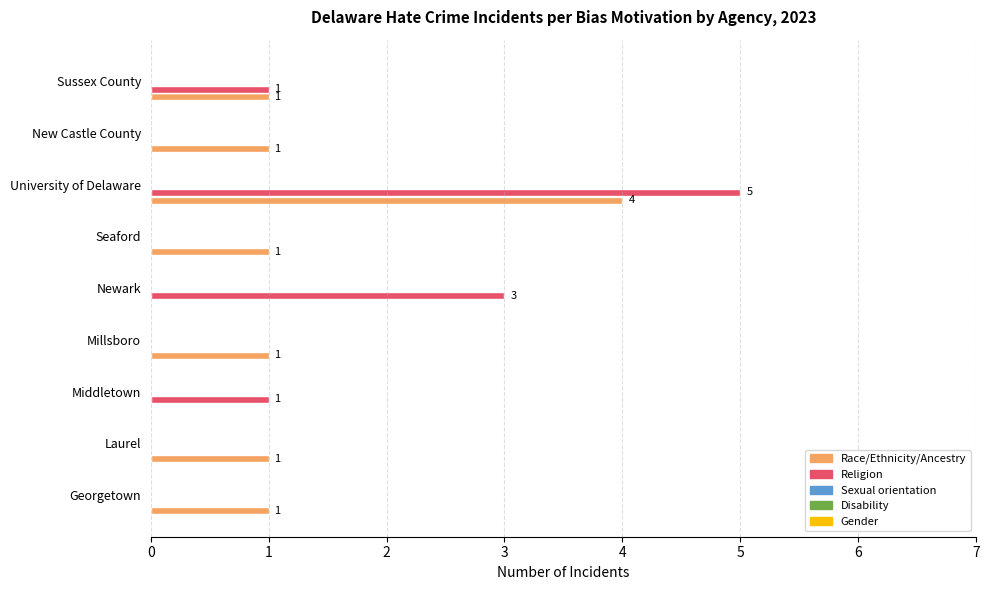

What is the greatest value displayed?

5